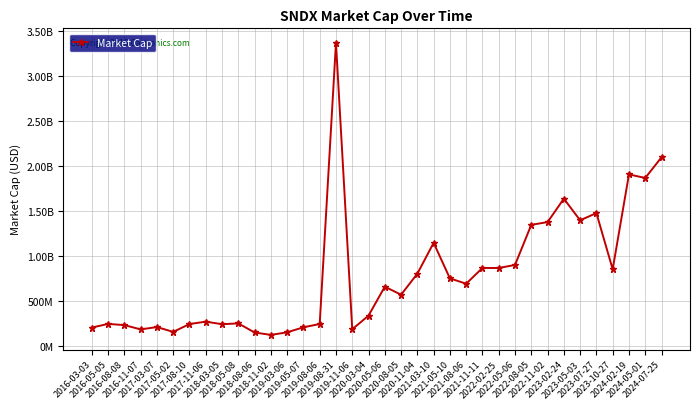

Rank the categories by value from lowest to highest.

2018-11-02, 2018-08-06, 2019-03-06, 2017-05-02, 2016-11-07, 2019-11-06, 2016-03-03, 2019-05-07, 2017-03-07, 2016-08-08, 2018-03-05, 2017-08-10, 2019-08-06, 2016-05-05, 2018-05-08, 2017-11-06, 2020-03-04, 2020-08-05, 2020-05-06, 2021-08-06, 2021-05-10, 2020-11-04, 2023-10-27, 2022-02-25, 2021-11-11, 2022-05-06, 2021-03-10, 2022-08-05, 2022-11-02, 2023-05-03, 2023-07-27, 2023-02-24, 2024-05-01, 2024-02-19, 2024-07-25, 2019-08-31